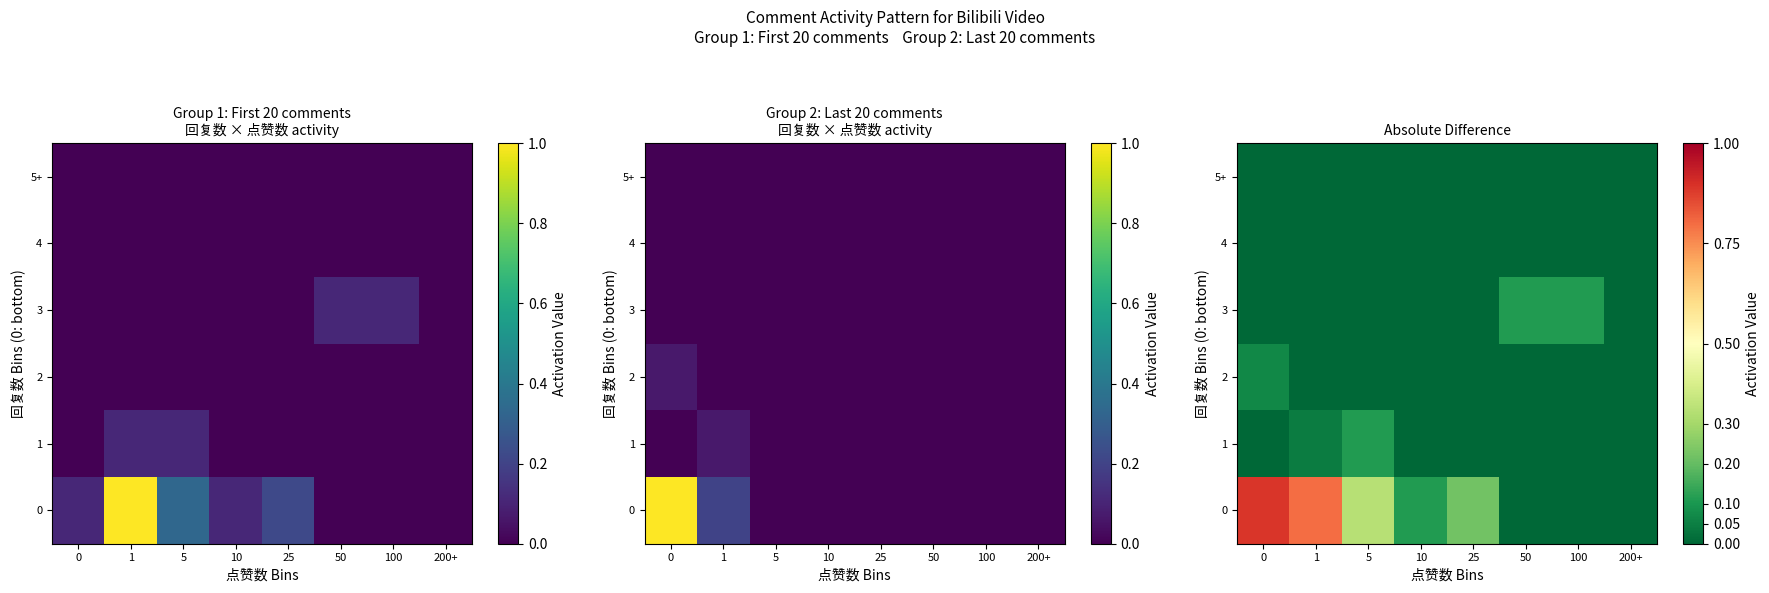

Is it true that 0 equals 0.2 at 5?

False